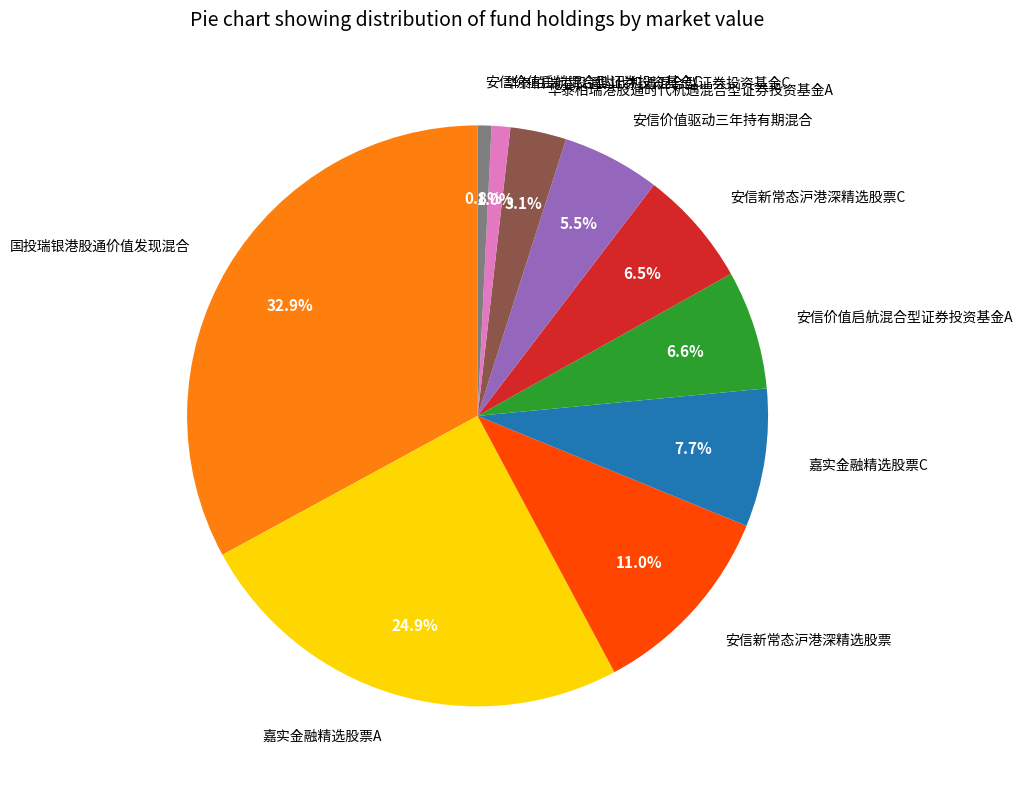

Which has a higher value, 华泰柏瑞港股通时代机遇混合型证券投资基金C or 安信价值启航混合型证券投资基金A?

安信价值启航混合型证券投资基金A